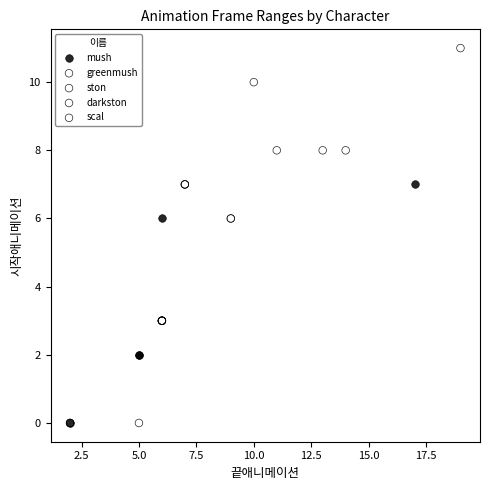

Which series reaches the maximum Y coordinate?

scal